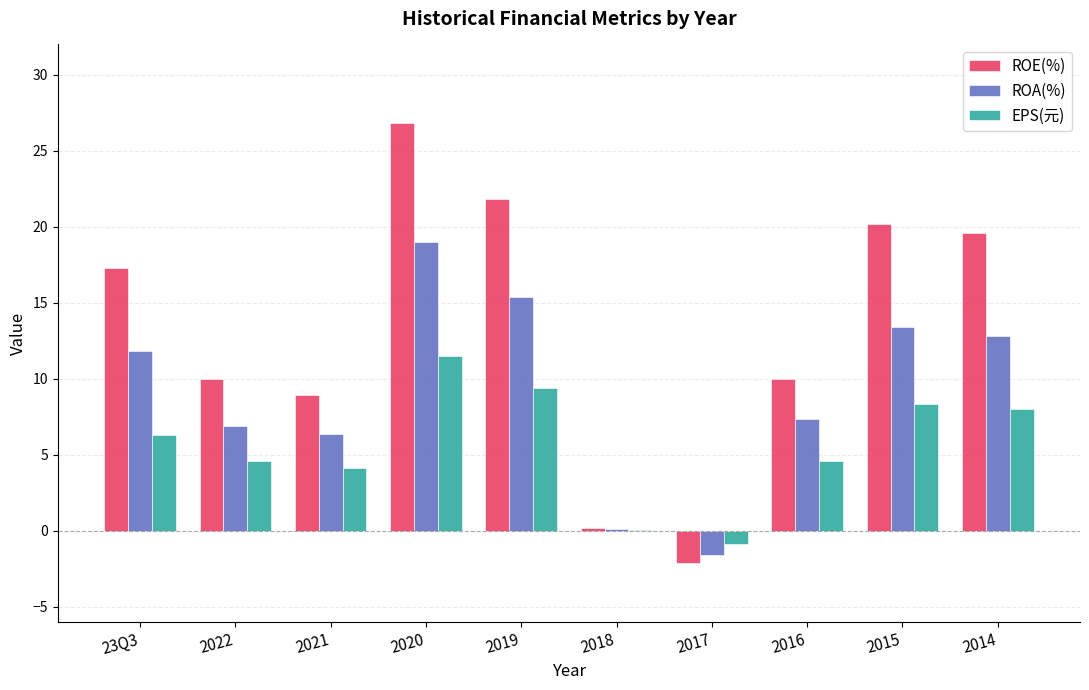

Between 2017 and 2014, which series saw the biggest shift?

ROE(%)